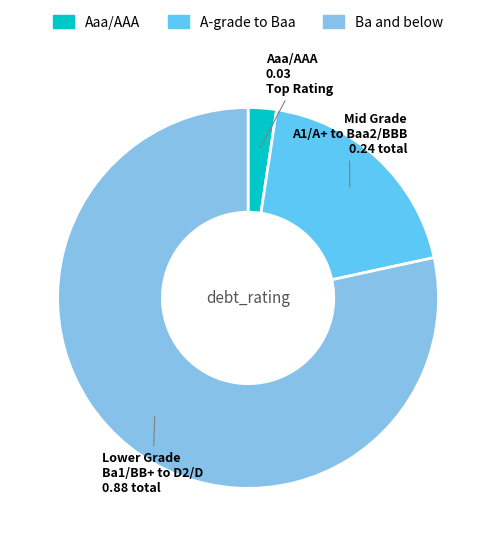

Is there any slice that represents more than half of the pie?

Yes